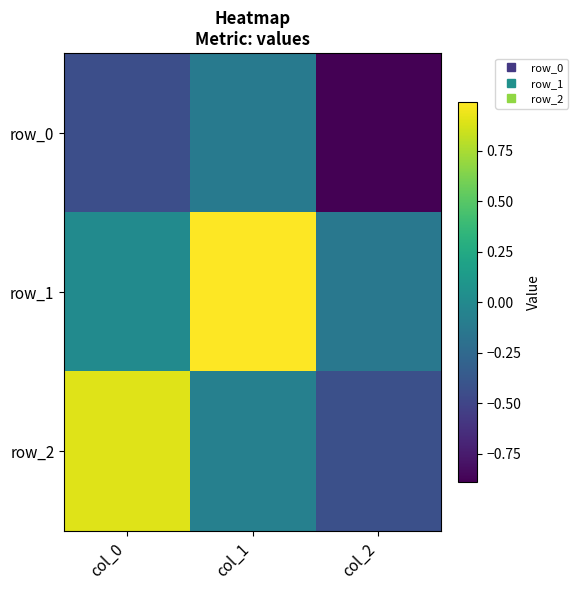

Which series has the widest spread of values?

row_2